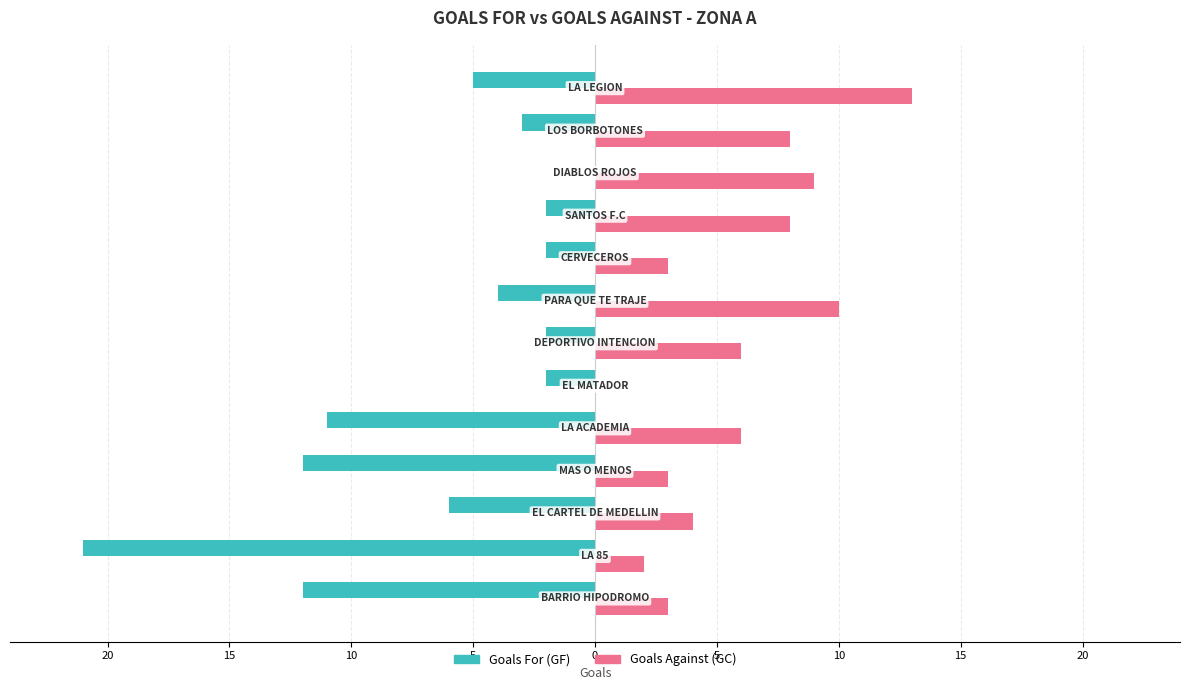

What are all the series names shown in the legend?

Goals For (GF), Goals Against (GC)